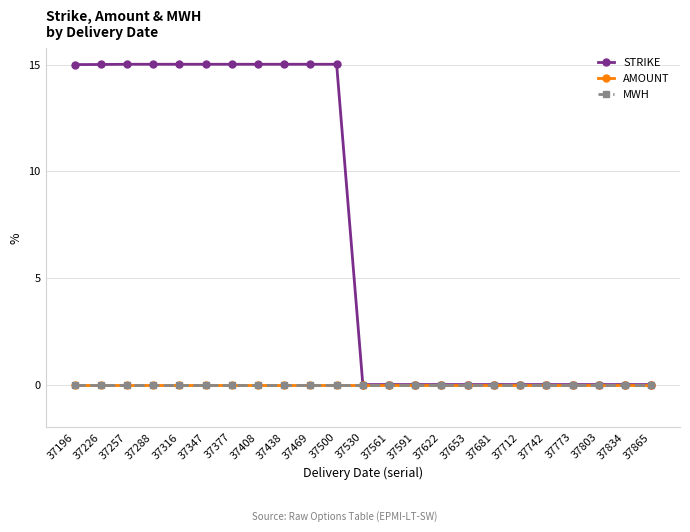

What are all the series names shown in the legend?

STRIKE, AMOUNT, MWH